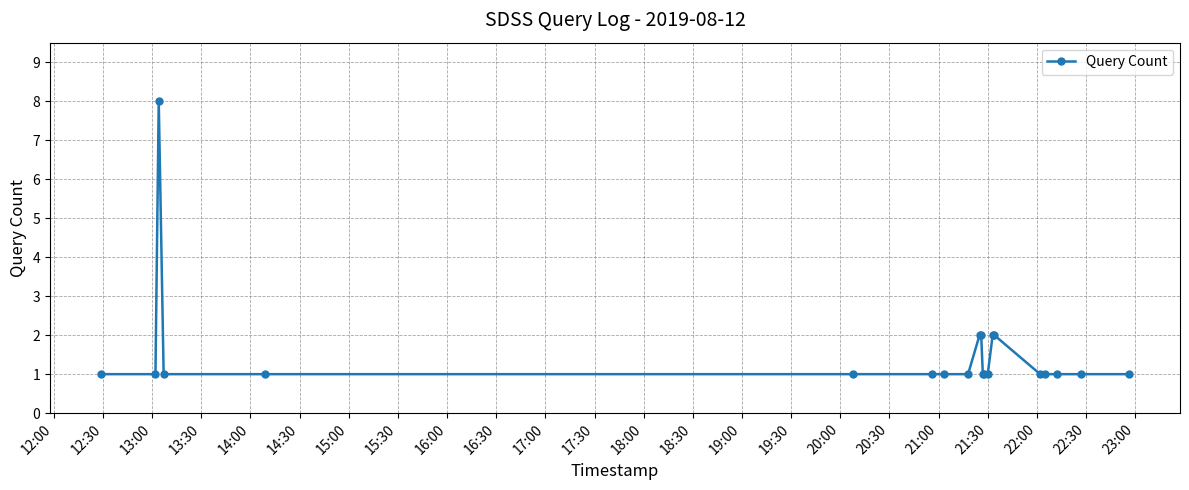

Reading left to right, what are all the values shown in this chart?

1	1	8	1	1	1	1	1	1	2	2	1	1	1	2	2	1	1	1	1	1